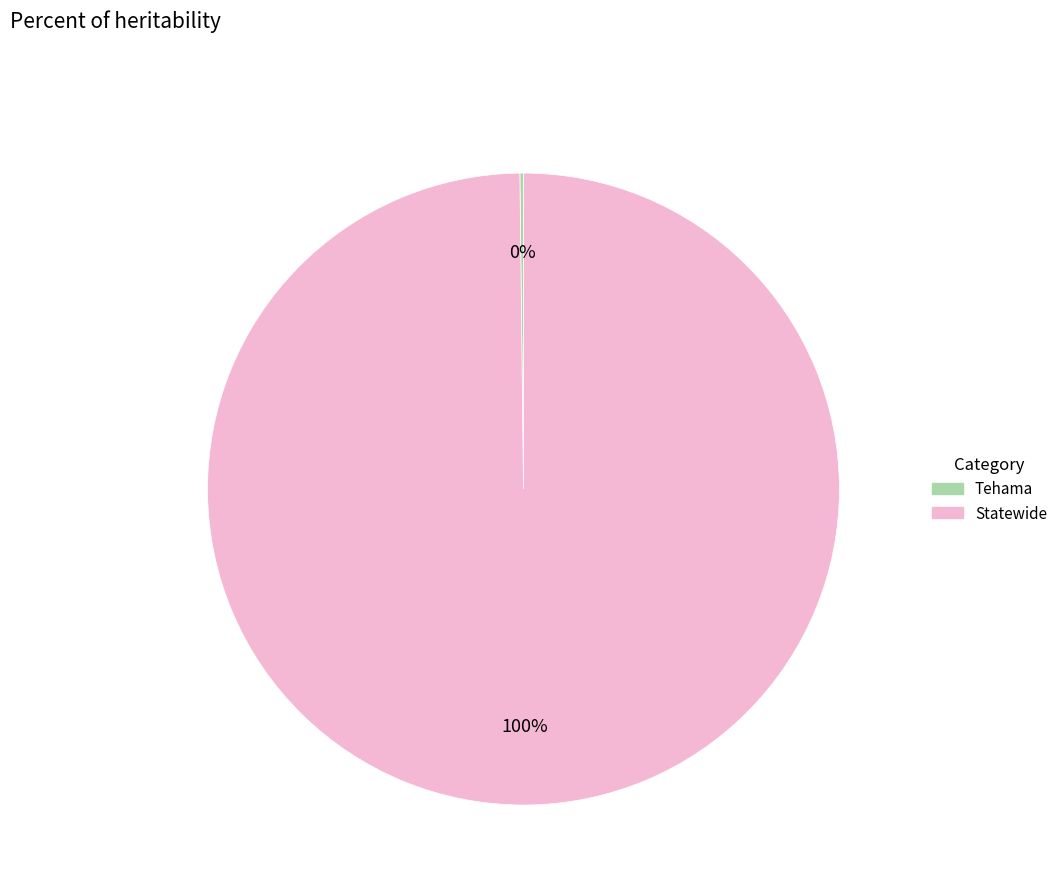

Is there a majority slice in this chart?

Yes